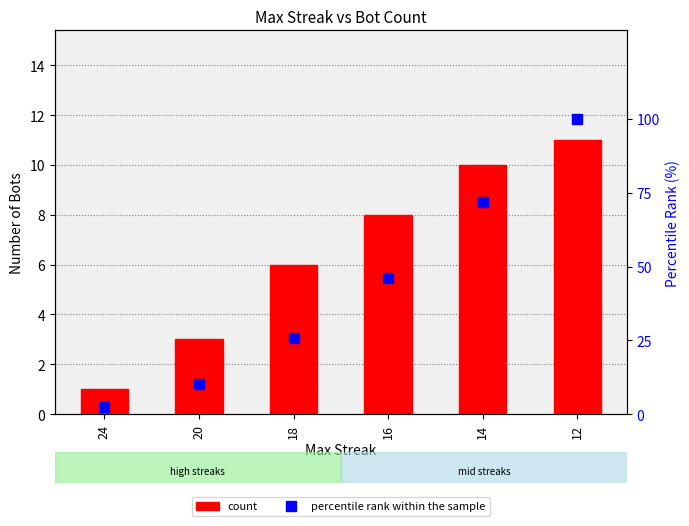

What is the maximum value for count?

11.0